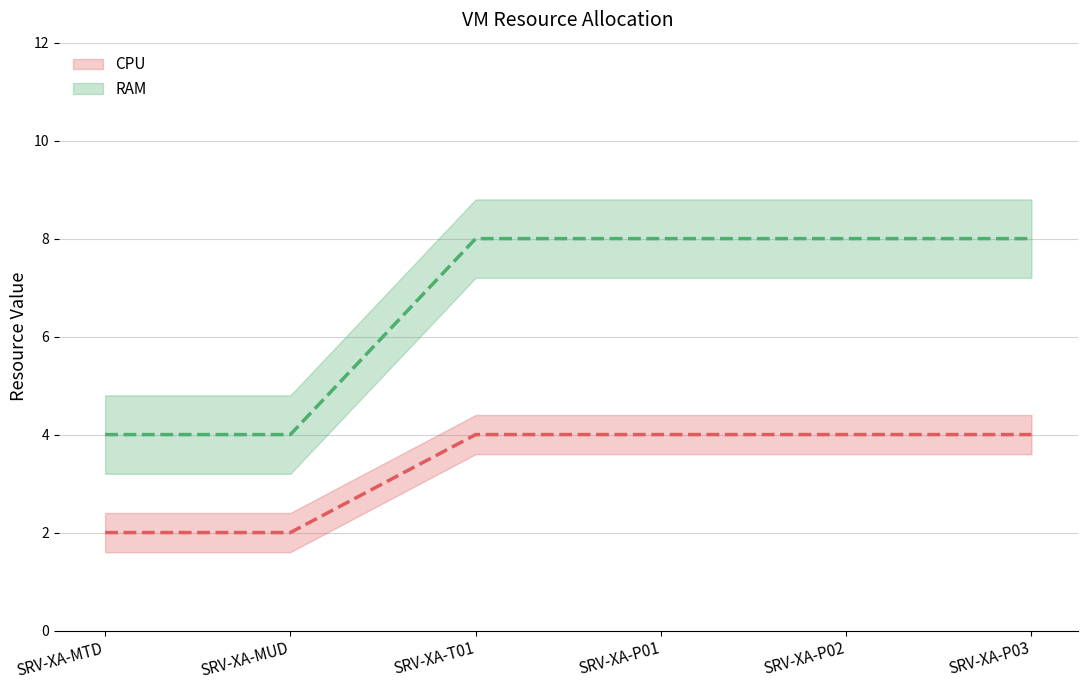

What value does the CPU series have at SRV-XA-MUD?

2